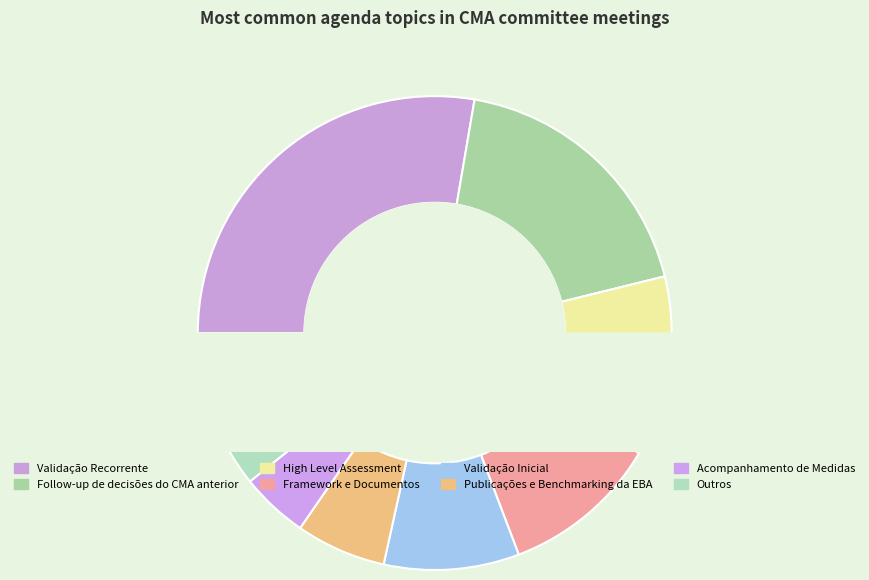

True or false: Validação Inicial accounts for 16% of the total.

False